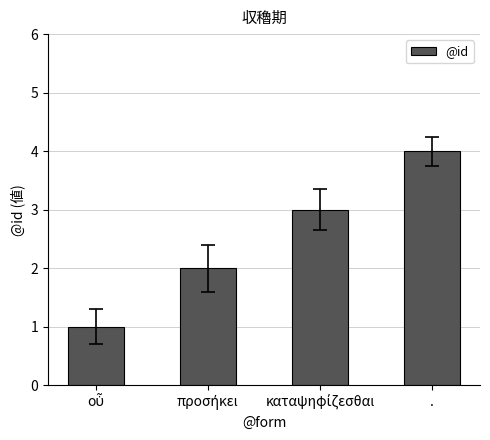

How many bars are there in total?

4